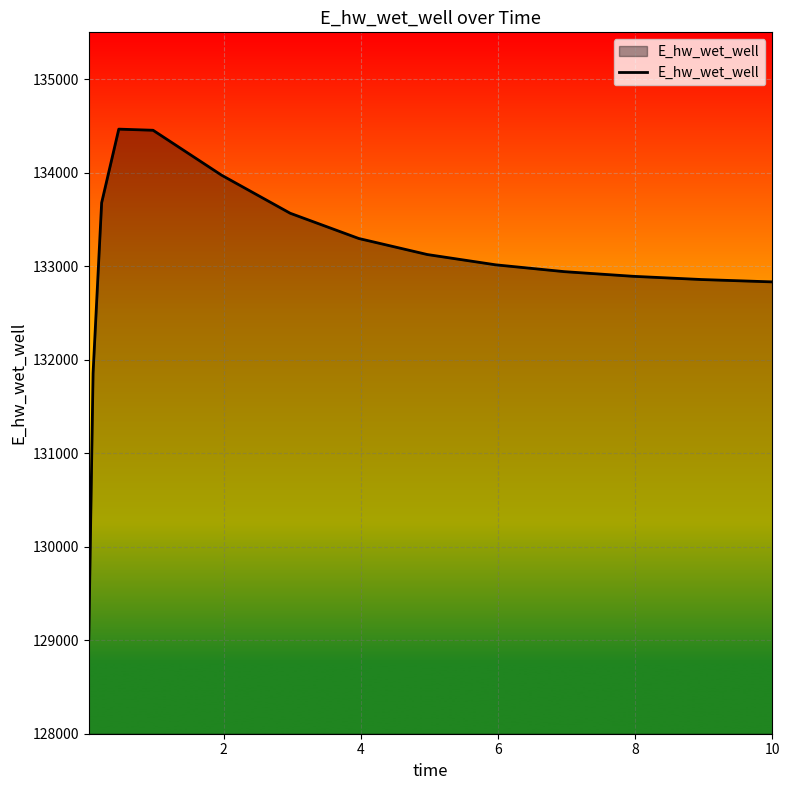

What is the difference between the maximum and minimum values?

5455.3